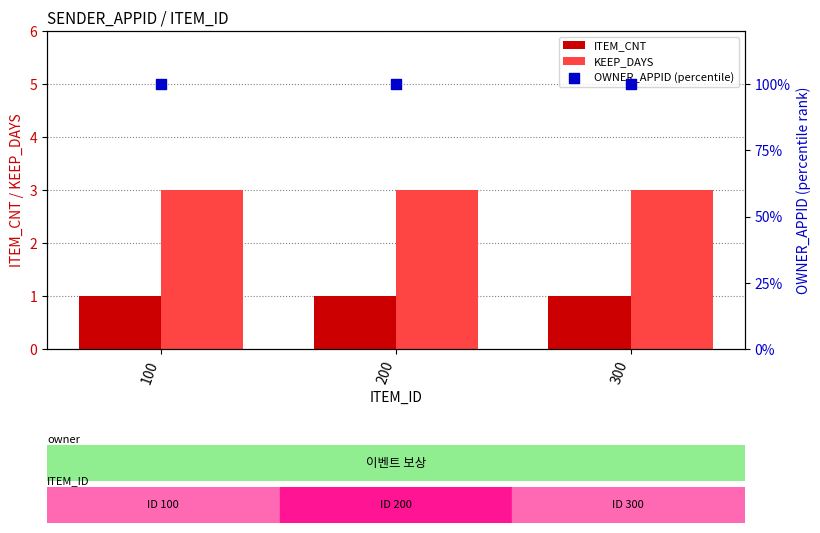

Which series reaches the maximum Y coordinate?

OWNER_APPID (percentile)